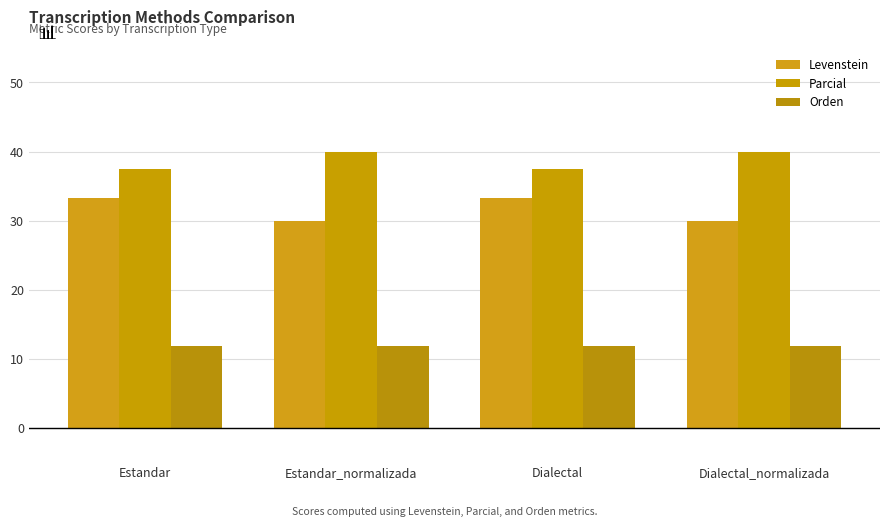

Rank the series at Dialectal_normalizada from lowest to highest value.

Orden, Levenstein, Parcial